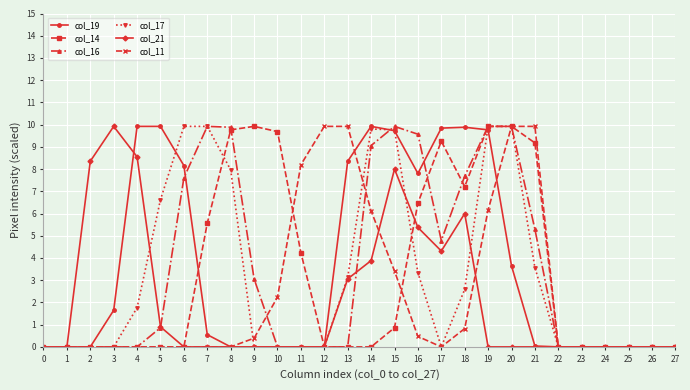

The value of col_16 at 8 is 1.6. True or false?

False